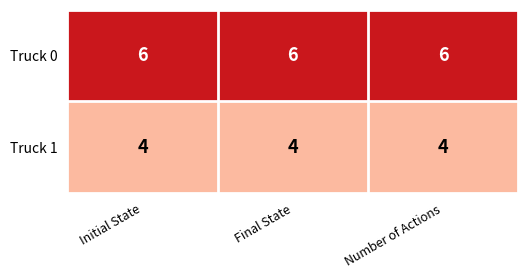

What is the highest value of the Truck 1 series?

4